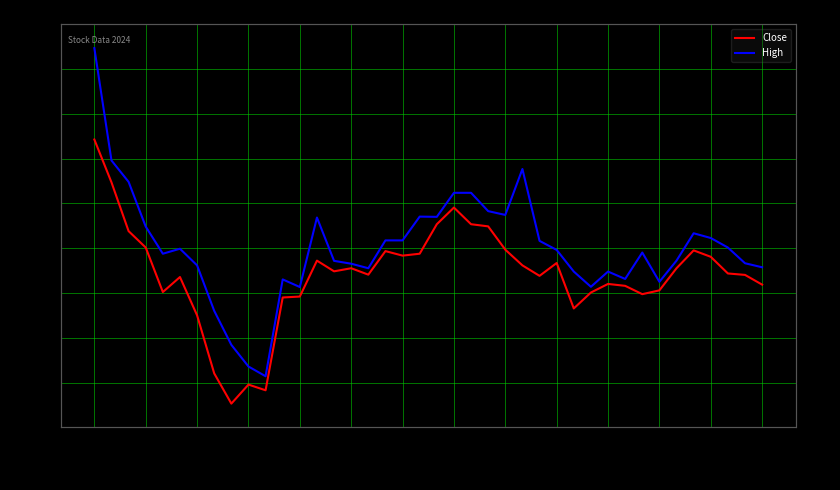

What is the sum of the High values at 2024-04-23 and 24?

356.2